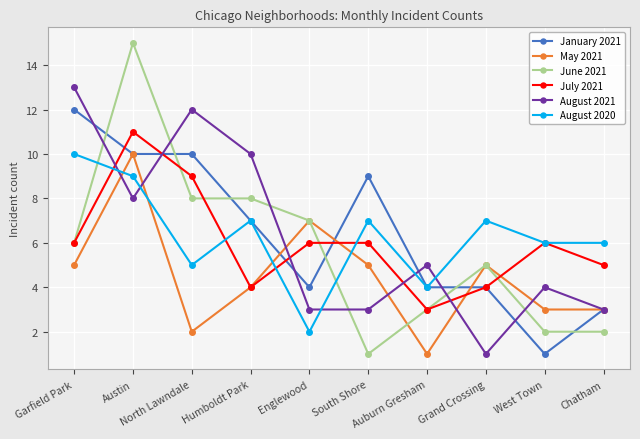

Does the chart display data point markers on the line(s)?

Yes